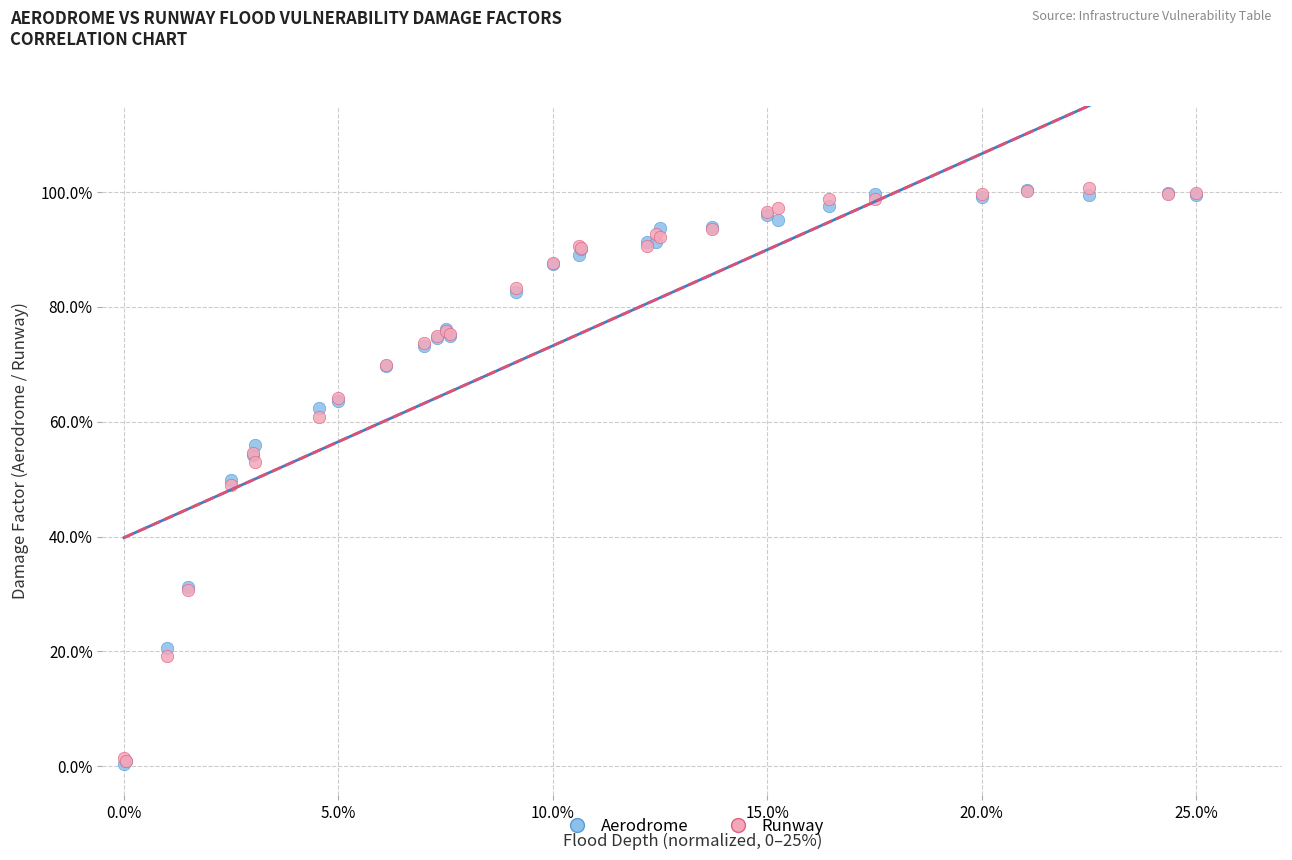

What are all the series names shown in the legend?

Aerodrome, Runway